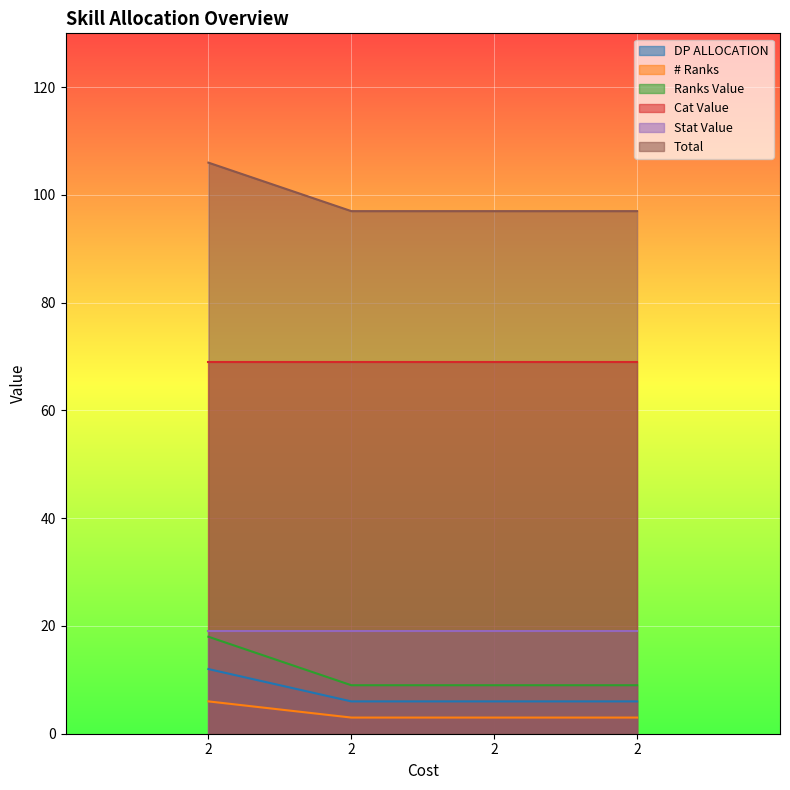

What is the average value of the Total series?

99